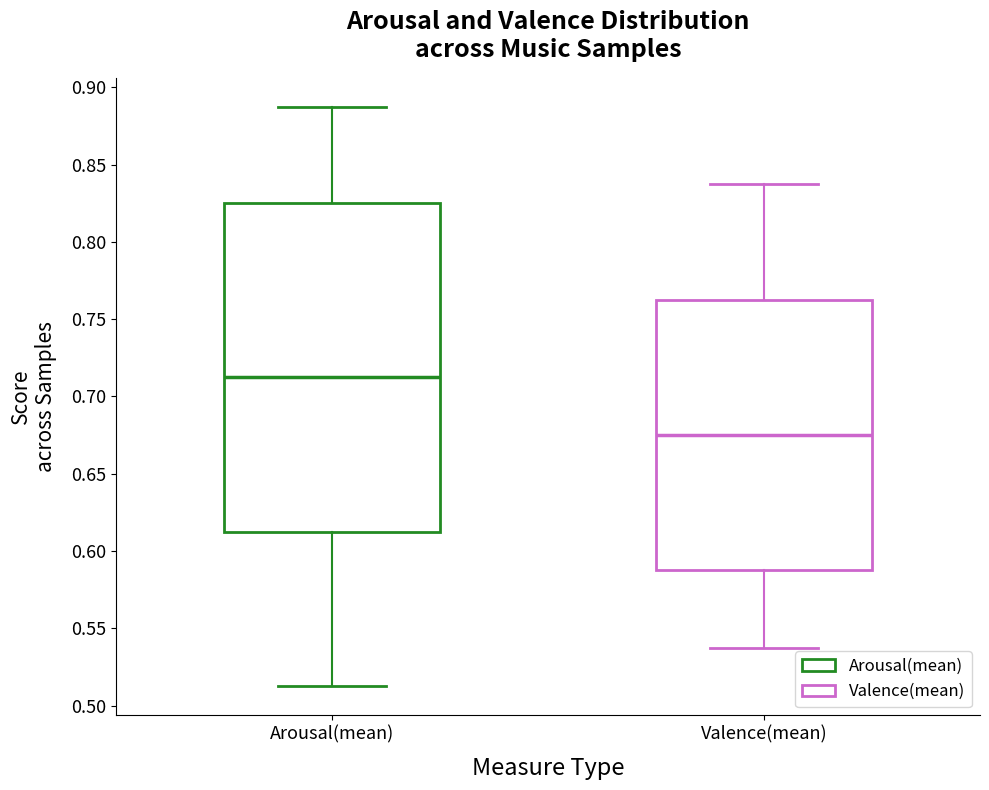

Reading left to right, transcribe this box plot: for each box, give where its median line is, the range the box spans, and where its two whiskers end, as read against the y-axis. The values are not printed on the chart, so give them approximately, as read against the axis.

Arousal(mean): median 0.715, box 0.615 to 0.825, whiskers 0.515 to 0.890
Valence(mean): median 0.675, box 0.590 to 0.765, whiskers 0.540 to 0.840